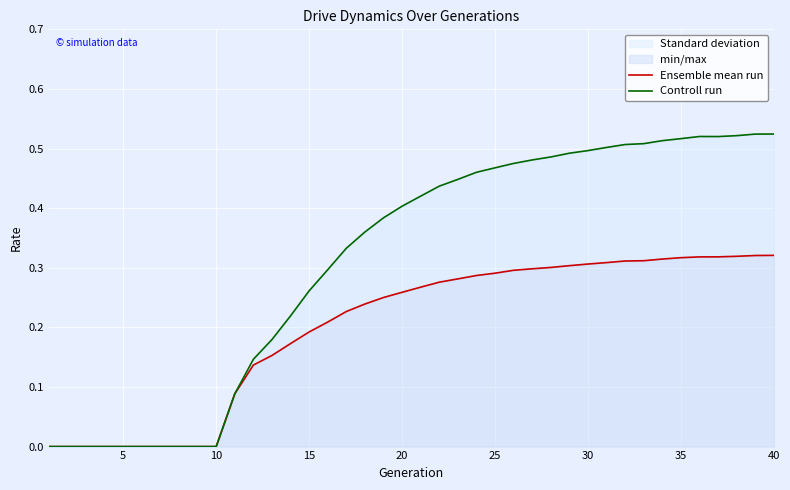

At which label does Ensemble mean run reach its peak?

40